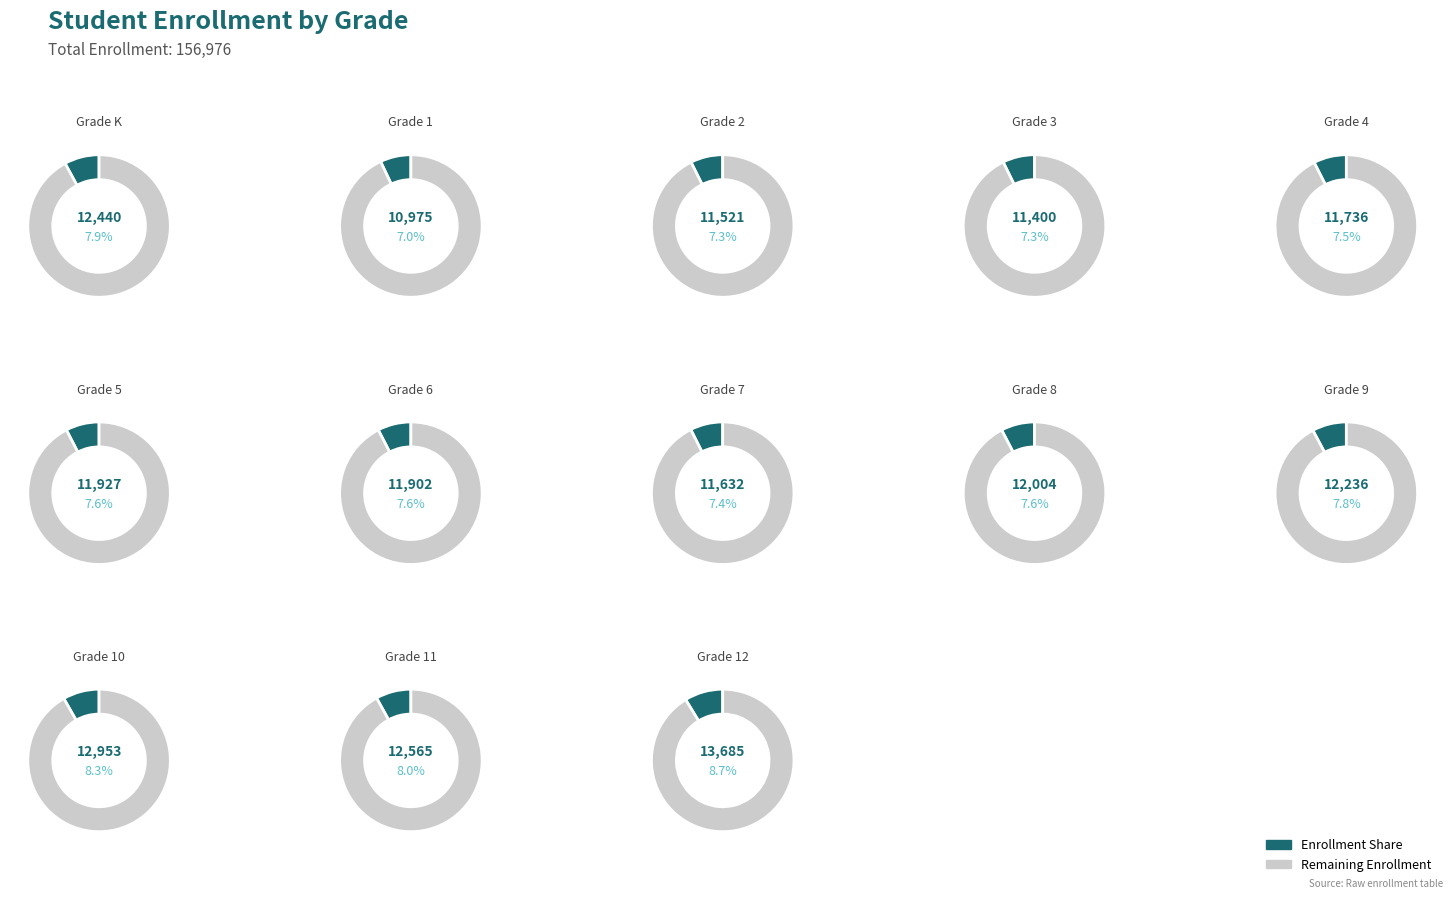

To the nearest percent, what percentage of the pie is Grade 9?

8%